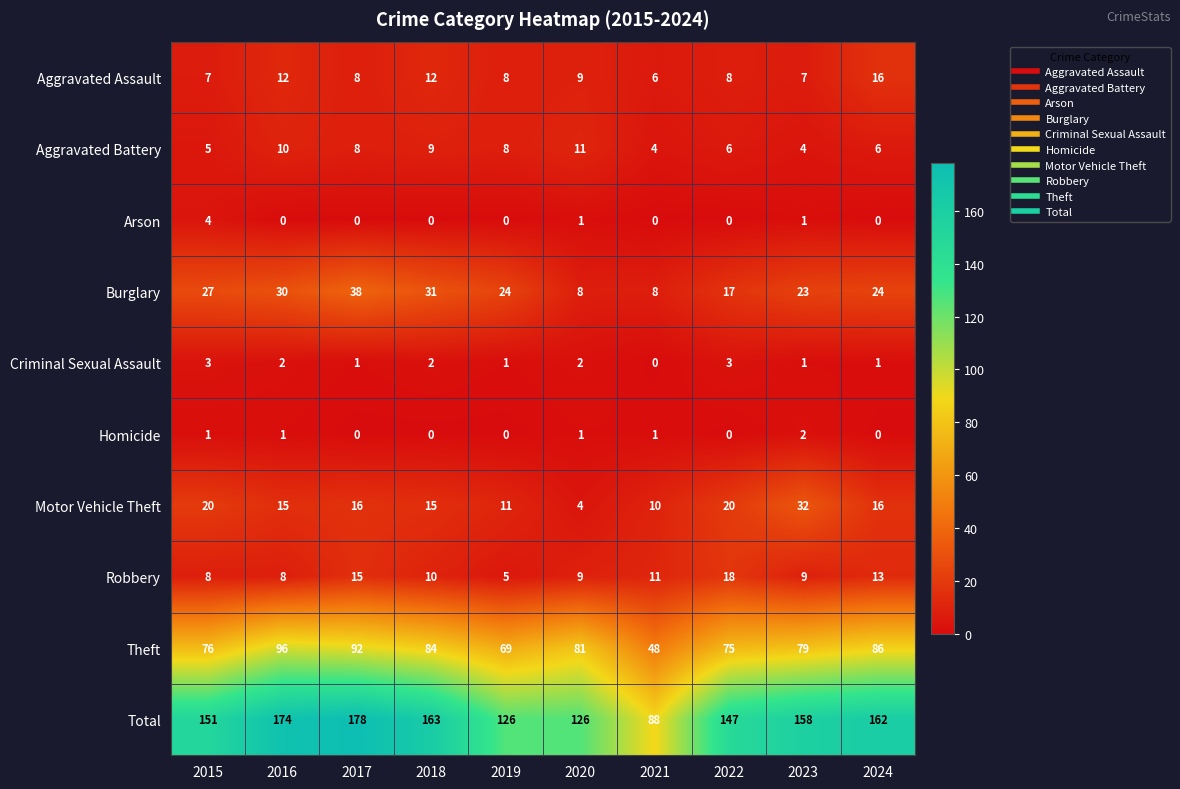

What is the greatest value displayed?

178